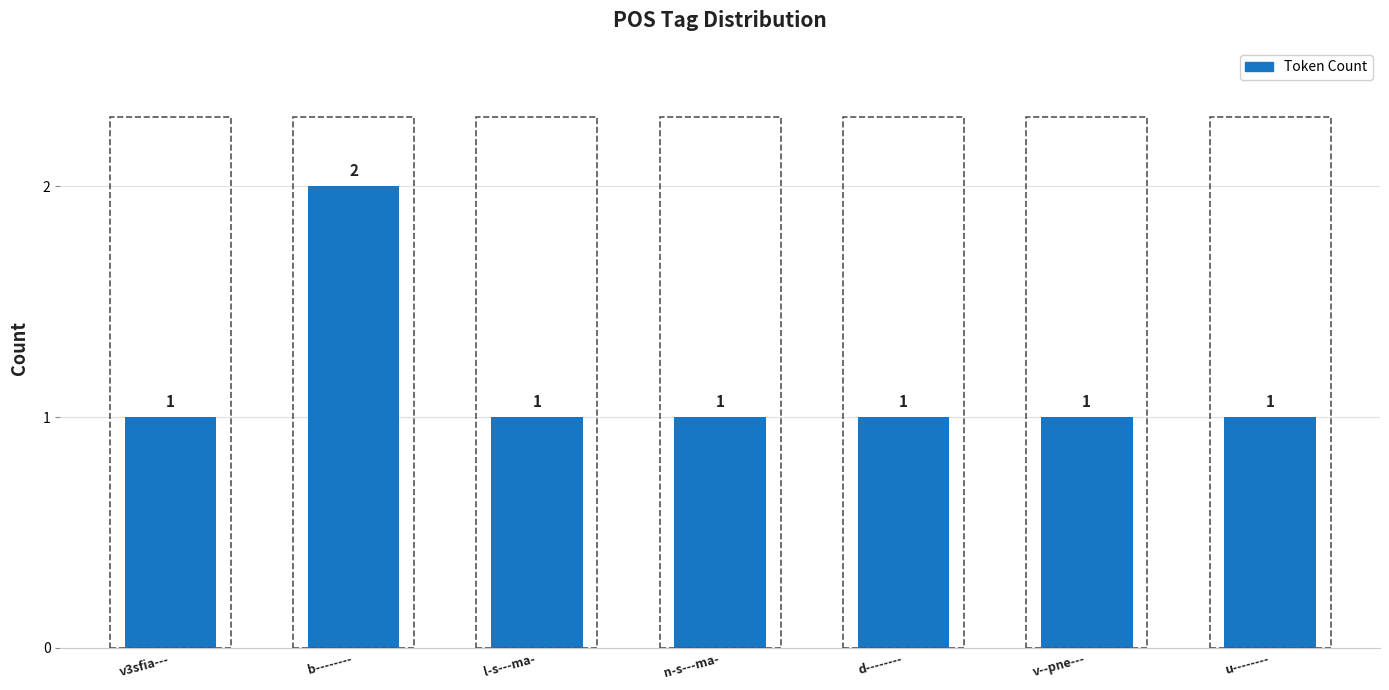

What is the maximum value shown in the chart?

2